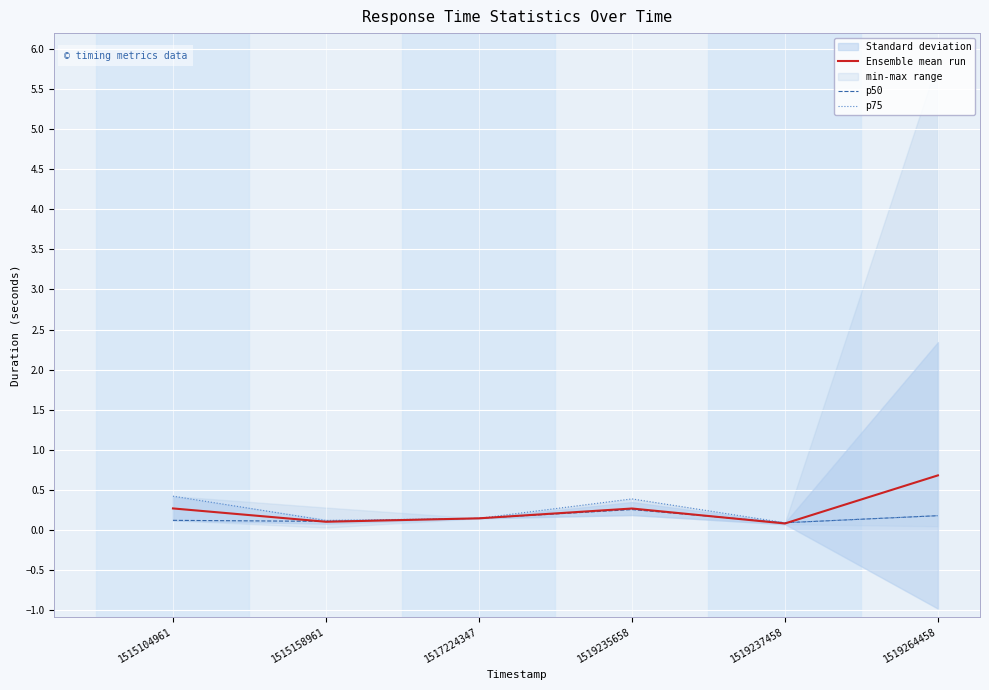

What is the difference between the p75 values at 1515104961 and 1519264458?

0.2